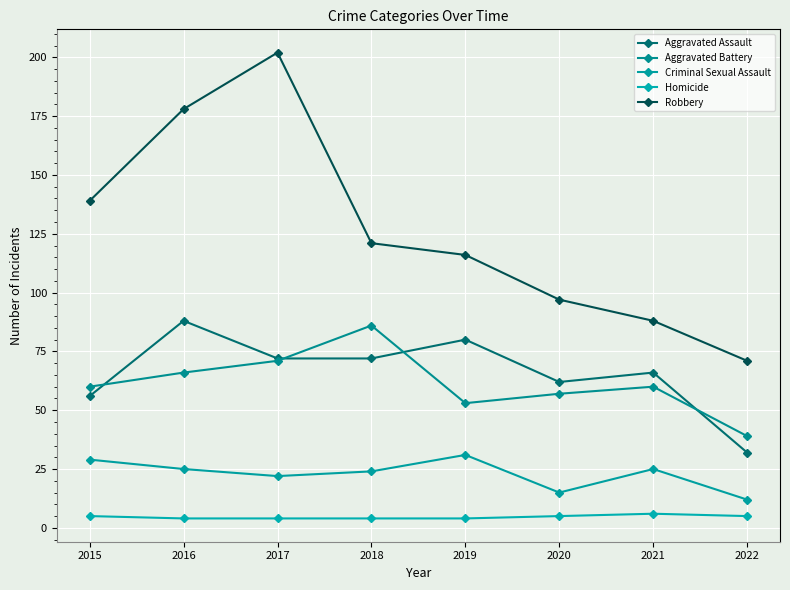

At how many categories does at least one series exceed 138?

3